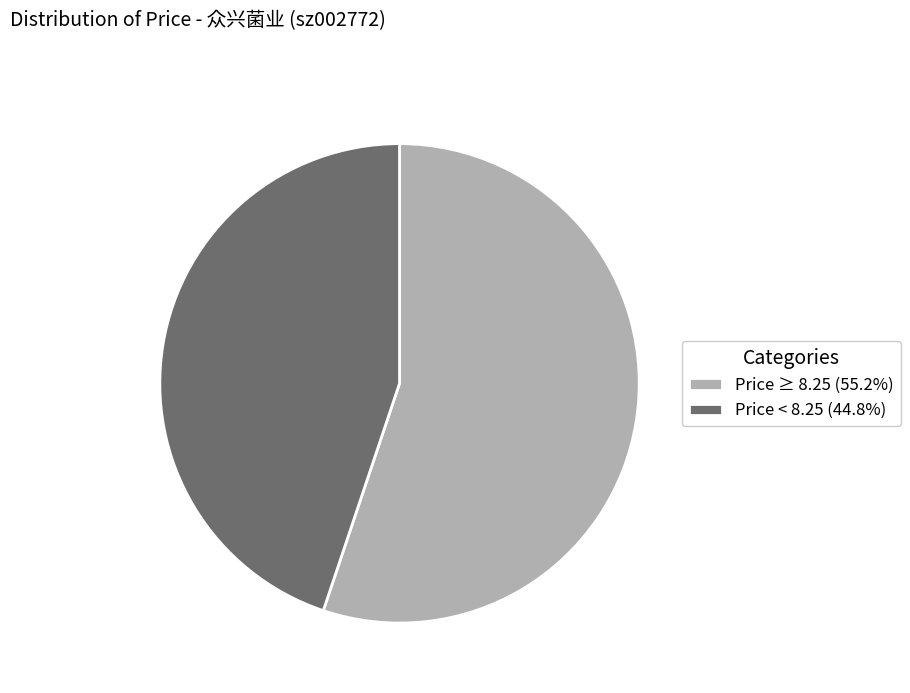

Do Price ≥ 8.25 (55.2%) and Price < 8.25 (44.8%) together represent more than half of the pie?

Yes